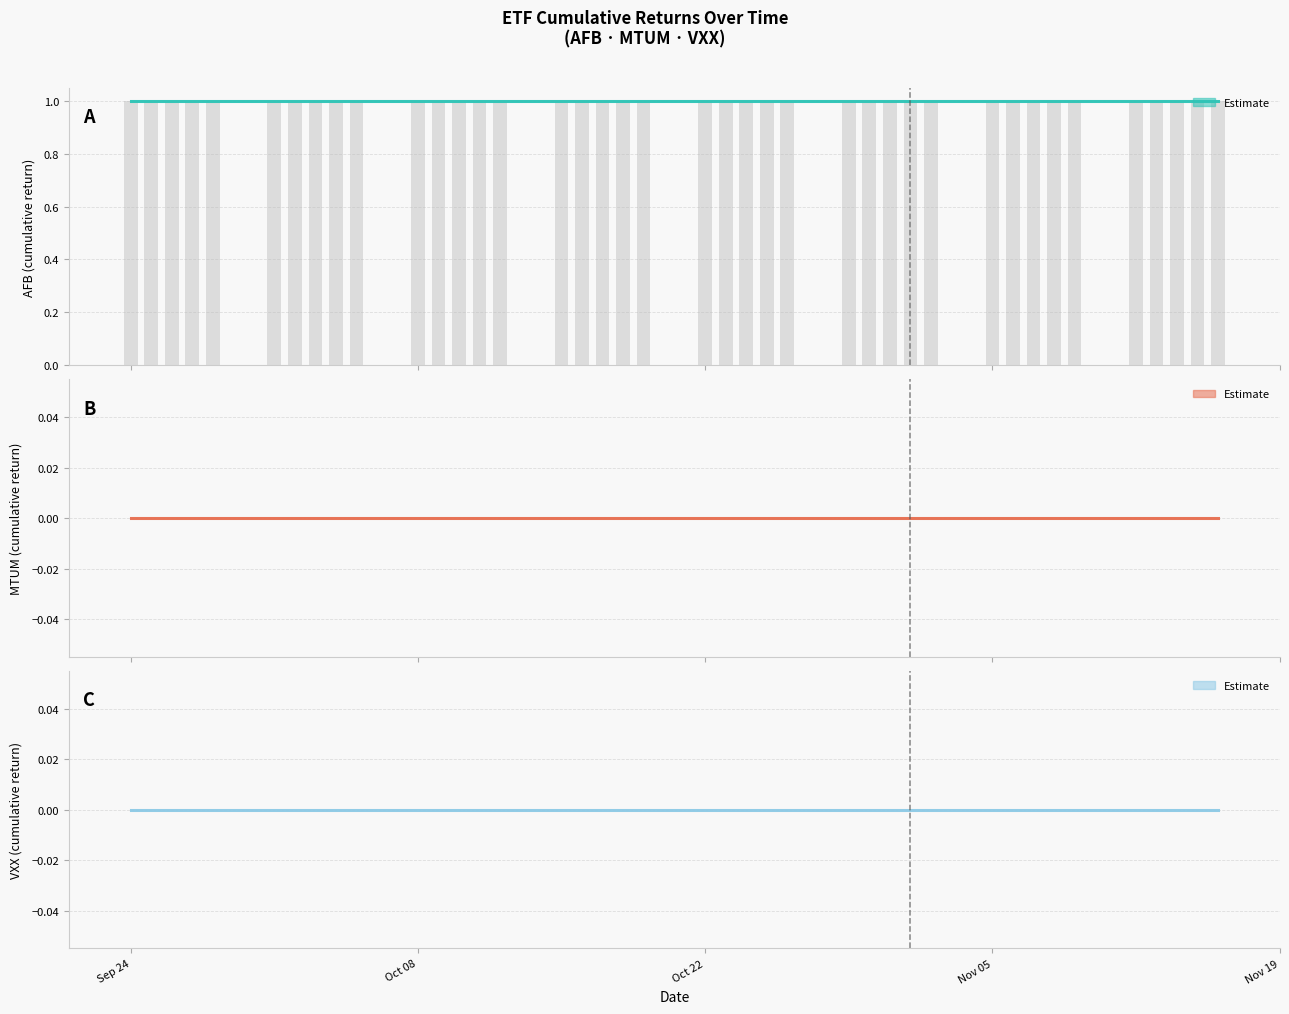

The VXX series shows 0 at 2018-11-15. True or false?

True